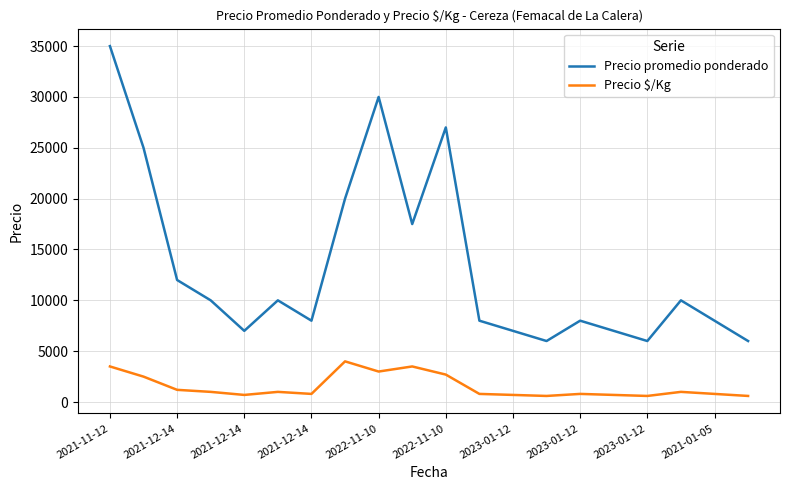

Which series has the widest spread of values?

Precio promedio ponderado